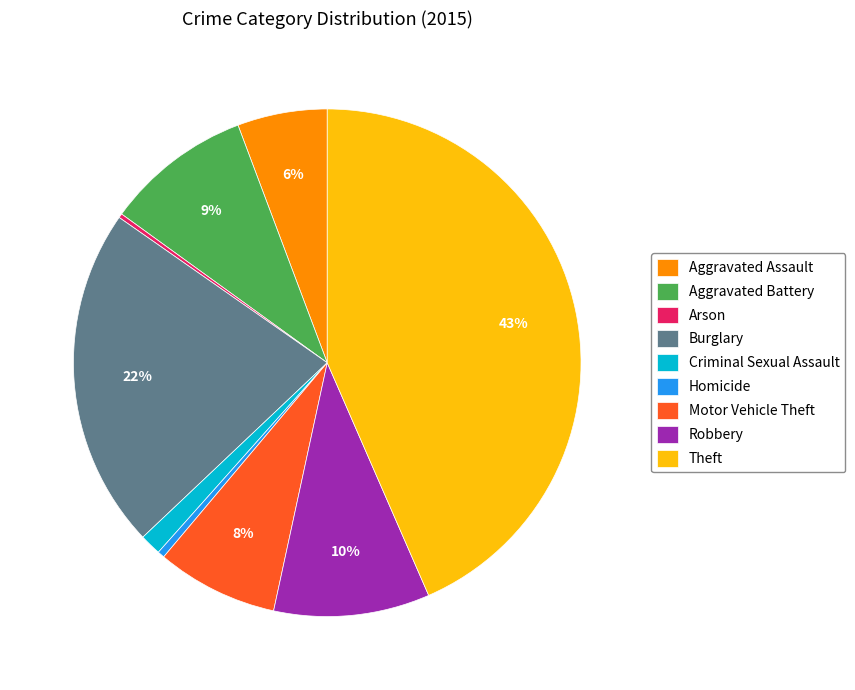

To the nearest percent, what percentage of the pie is Aggravated Battery?

9%